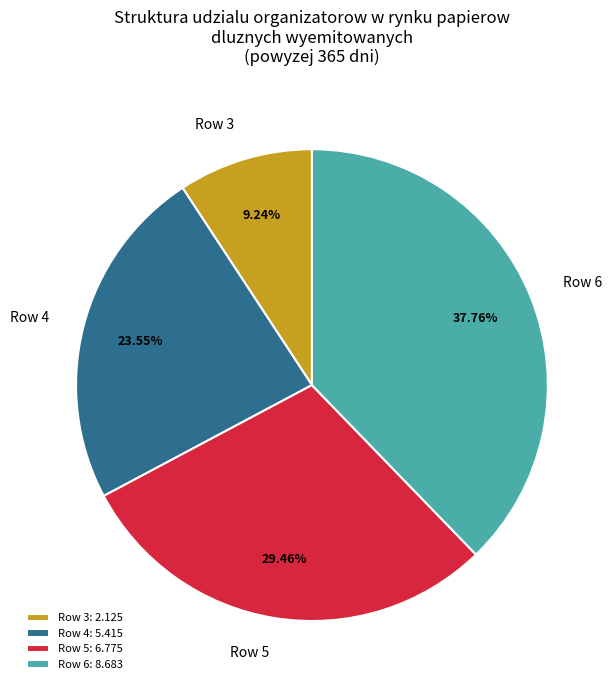

Count the number of slices in the pie.

4